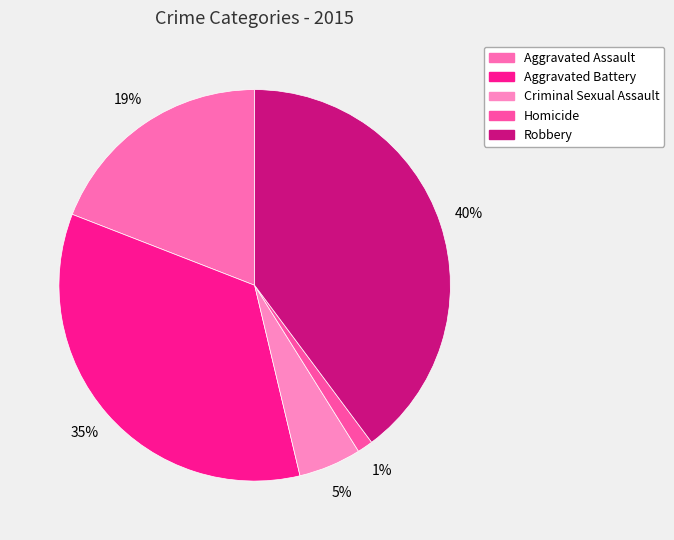

Which category has the biggest portion of the pie?

Robbery